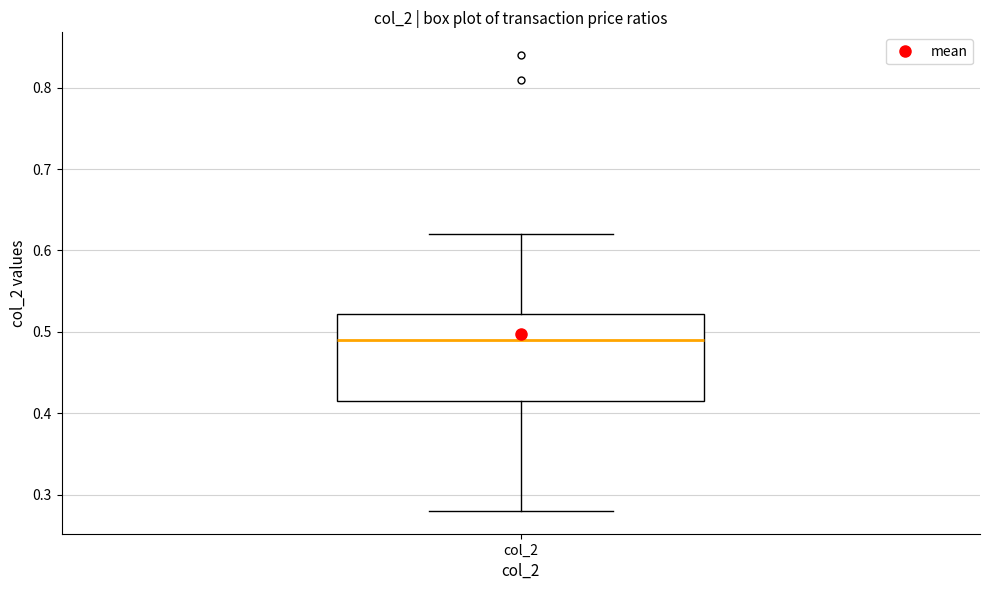

Read this box plot against the y-axis: the position of the median line, the range covered by the box, and the ends of both whiskers. The values are not printed on the chart, so give them approximately, as read against the axis.

median 0.49, box 0.42 to 0.52, whiskers 0.28 to 0.62